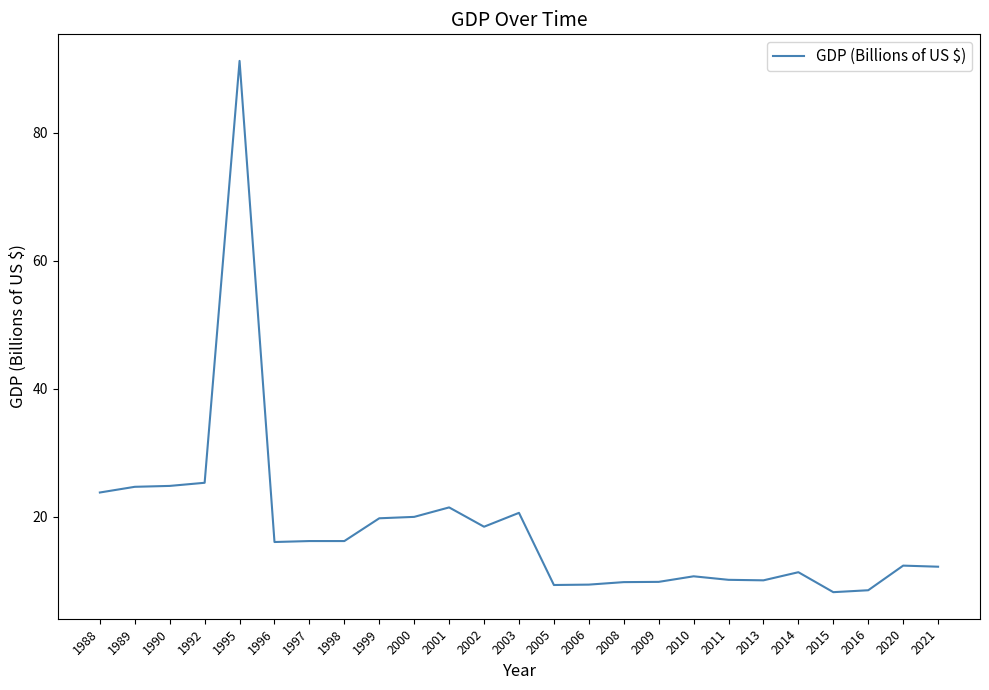

The chart shows a value of 5.0 at 2008. True or false?

False